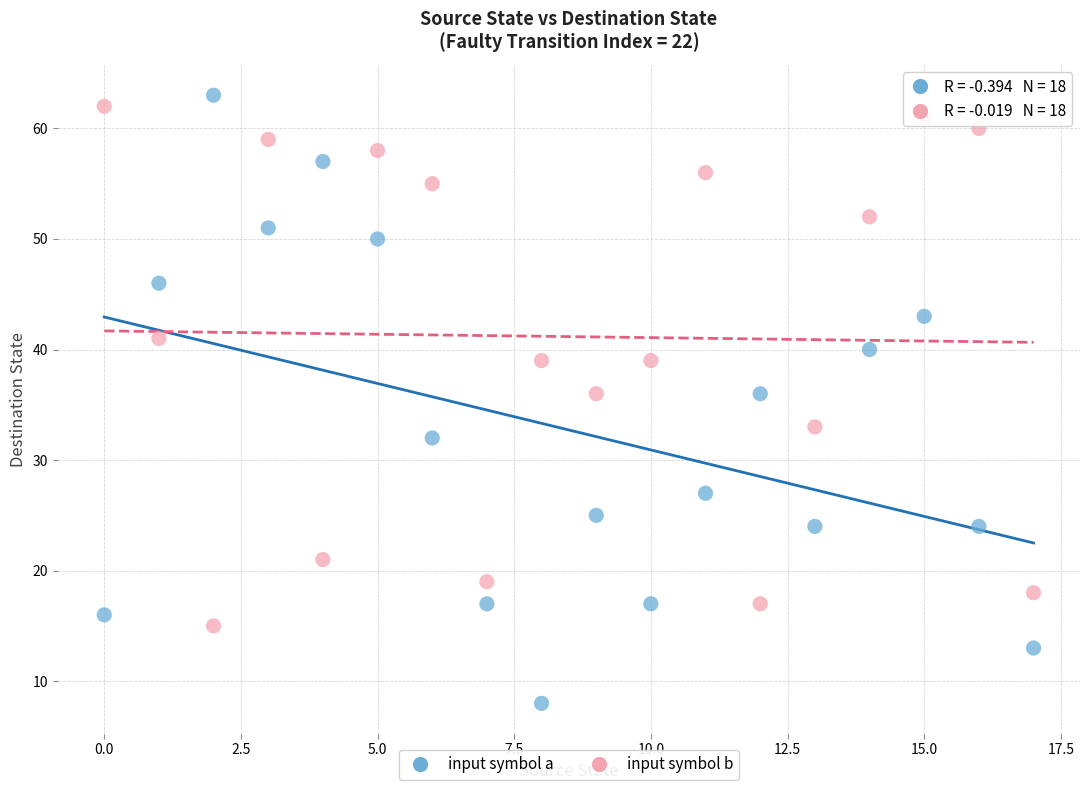

Which series contains the lowest Y value?

input symbol a